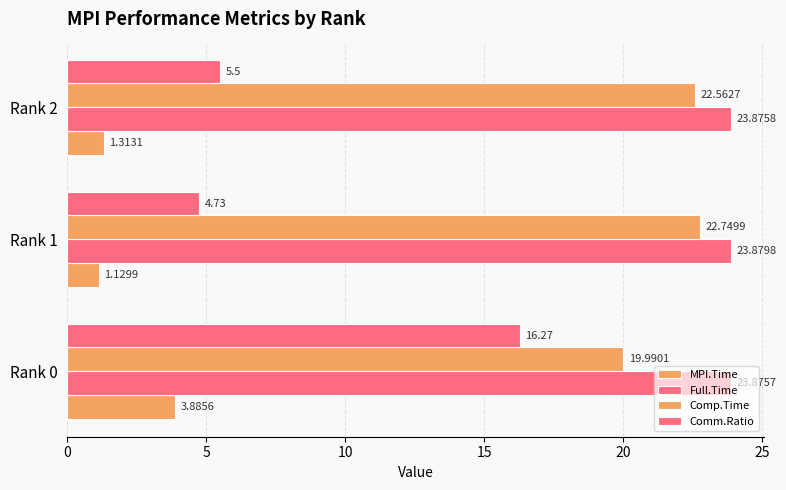

How many values in the Comm.Ratio series exceed 5?

2